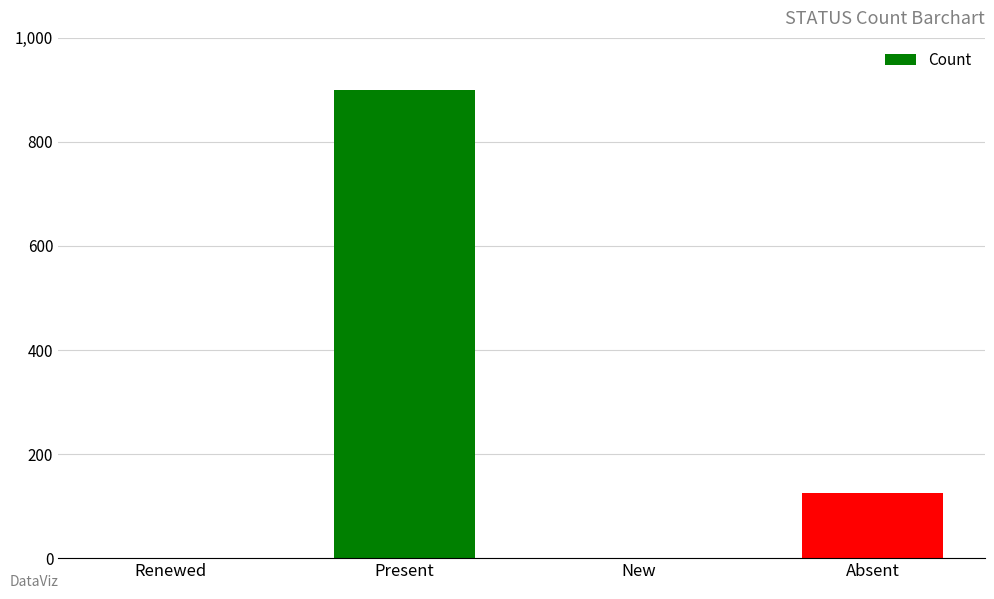

What is the sum of the values at Renewed and Absent?

126